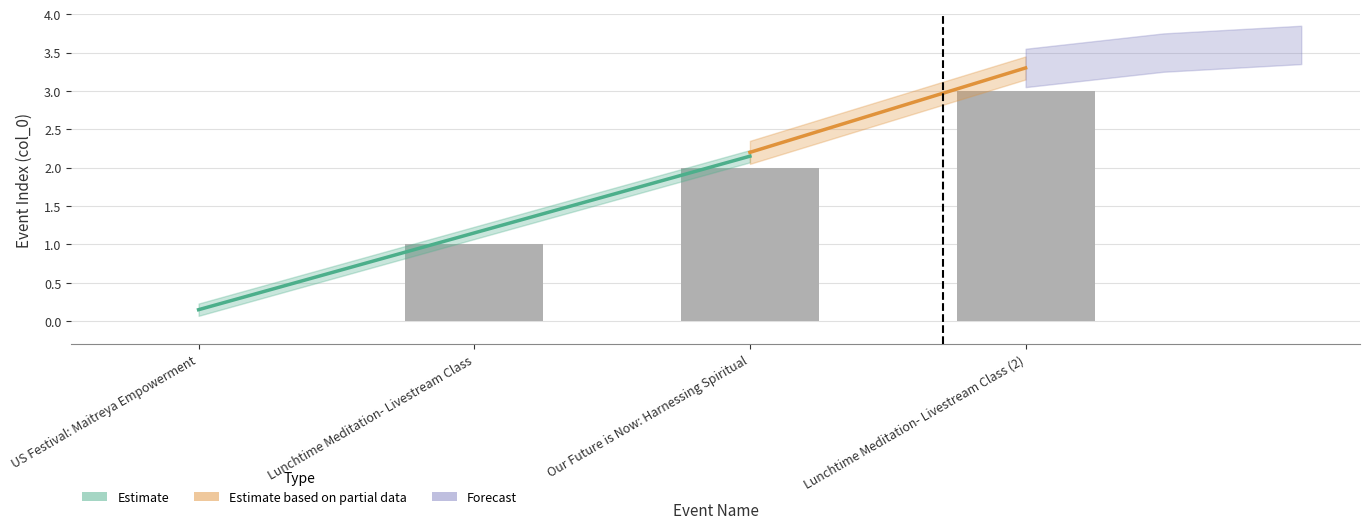

What is the change in value from Our Future is Now: Harnessing Spiritual to Lunchtime Meditation- Livestream Class (2)?

+1